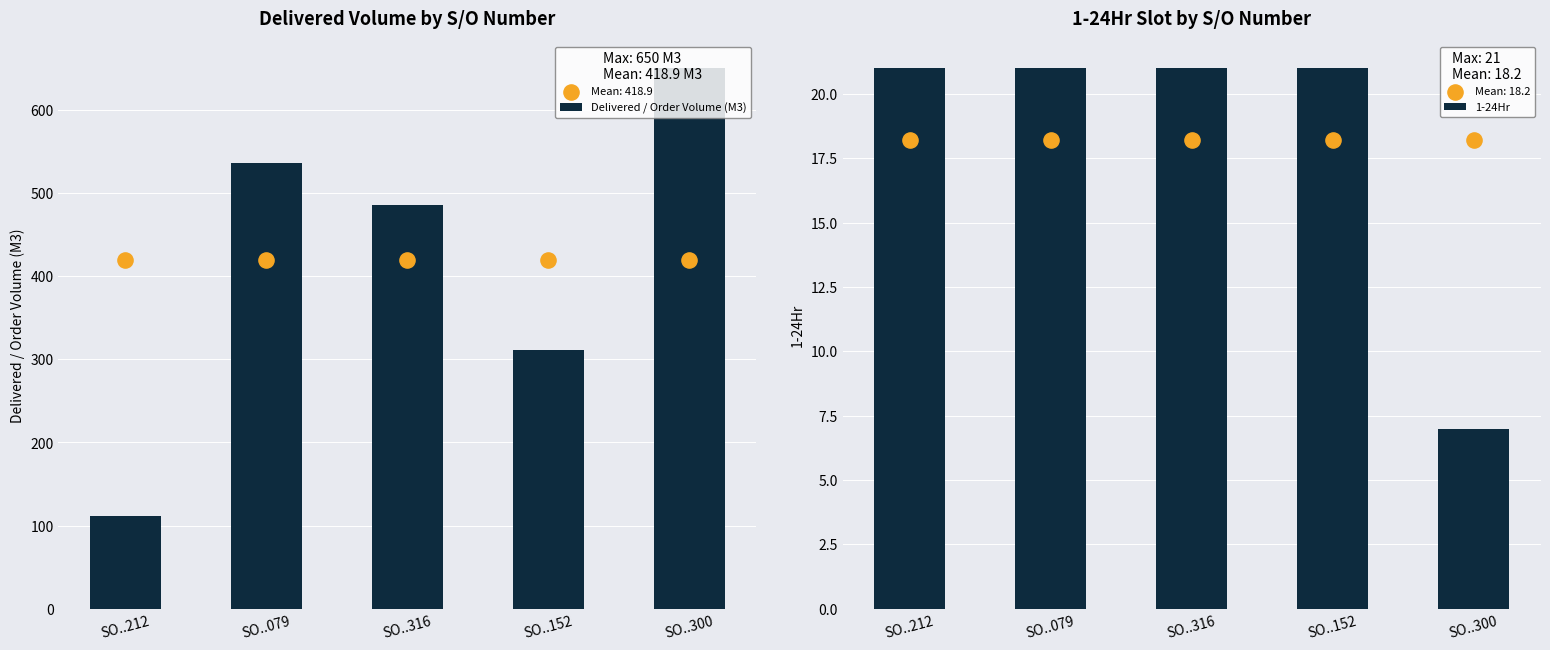

Is the value of 1-24Hr at SO..300 greater than the value of Delivered / Order Volume (M3) at SO..152?

No